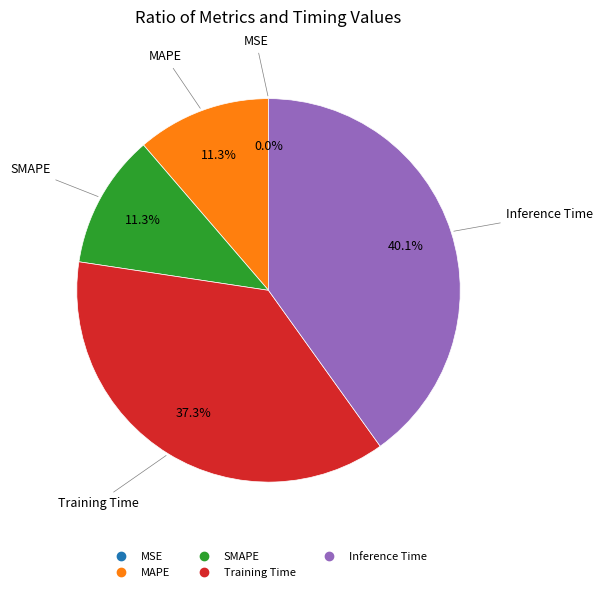

True or false: MAPE accounts for 11% of the total.

True